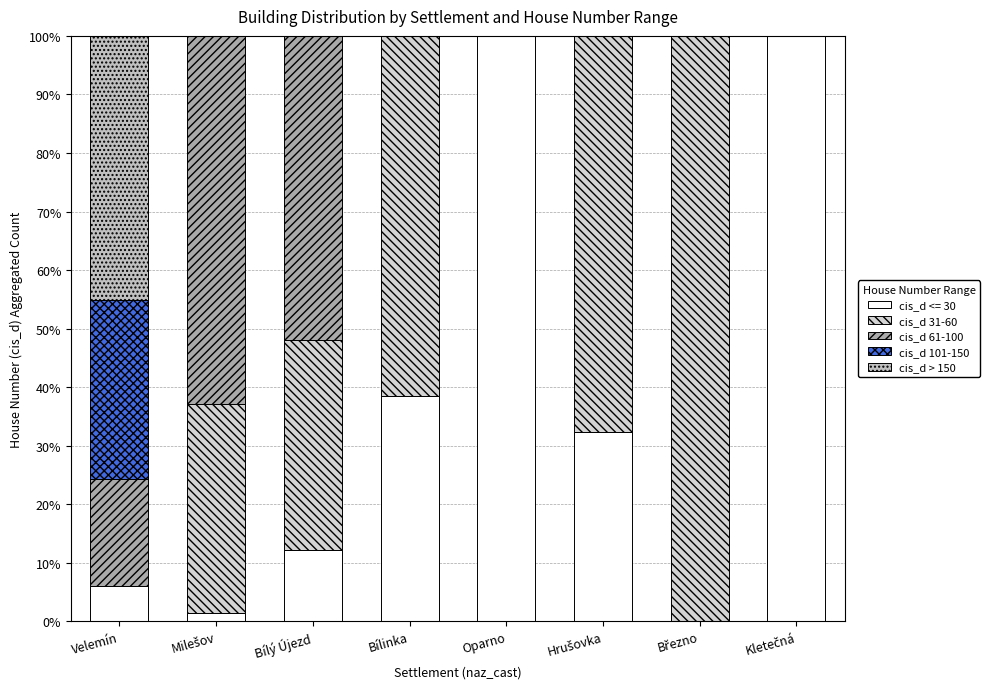

At which category is the sum across all series the highest?

Březno